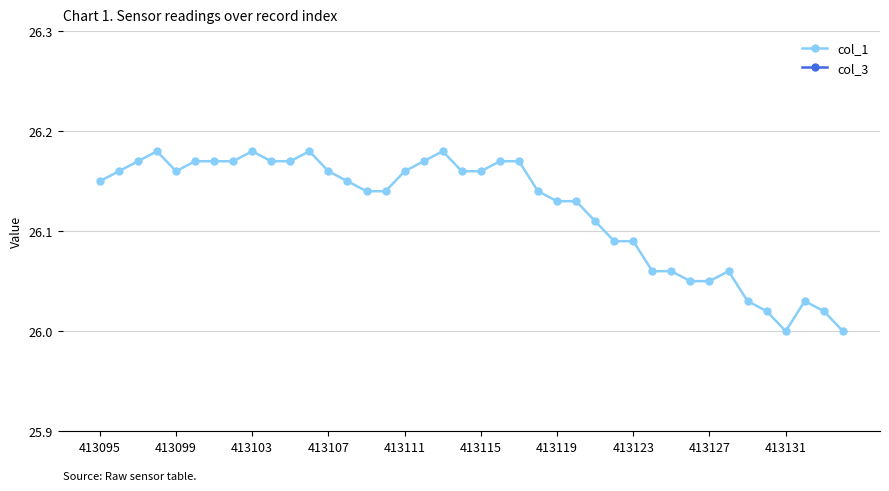

True or false: col_1 and col_3 cross at least once.

False